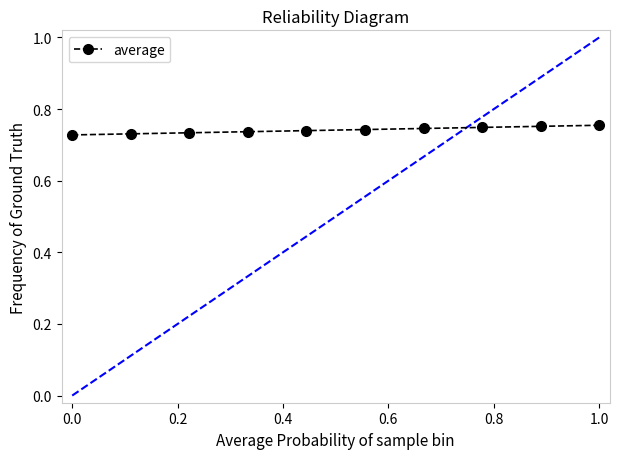

What is the sum of all values?

7.4